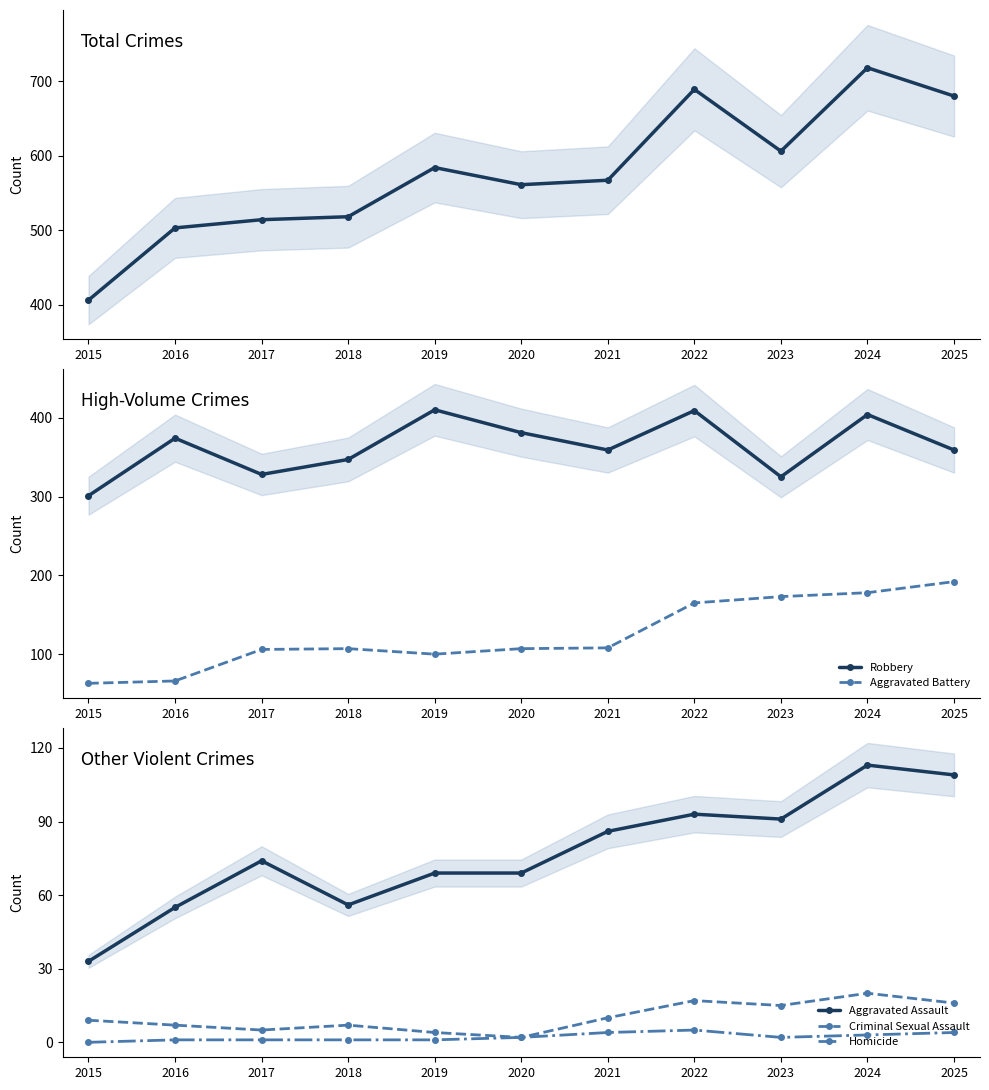

Does the chart have visible grid lines?

No